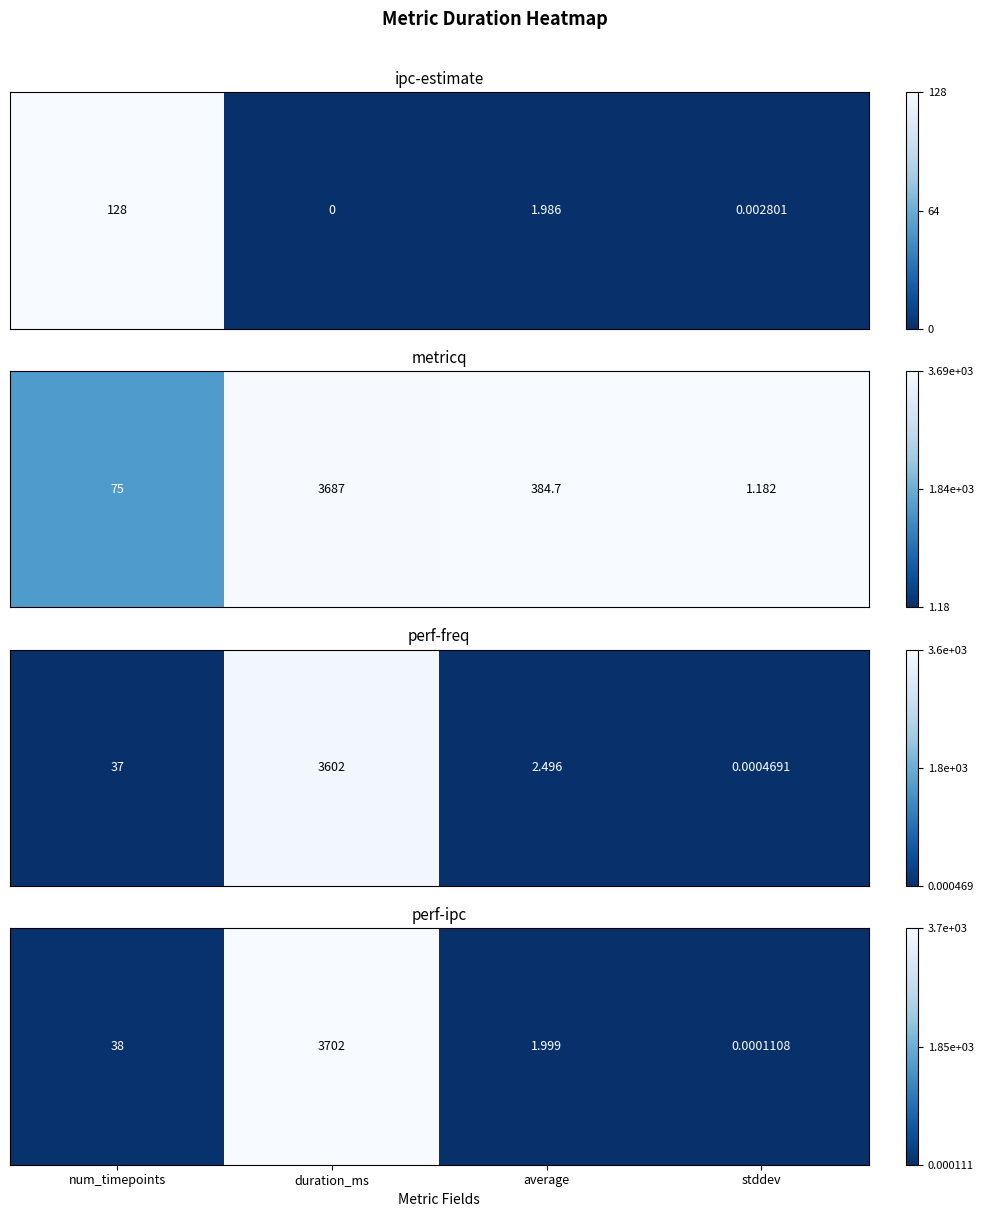

Between average and duration_ms, which is larger?

duration_ms